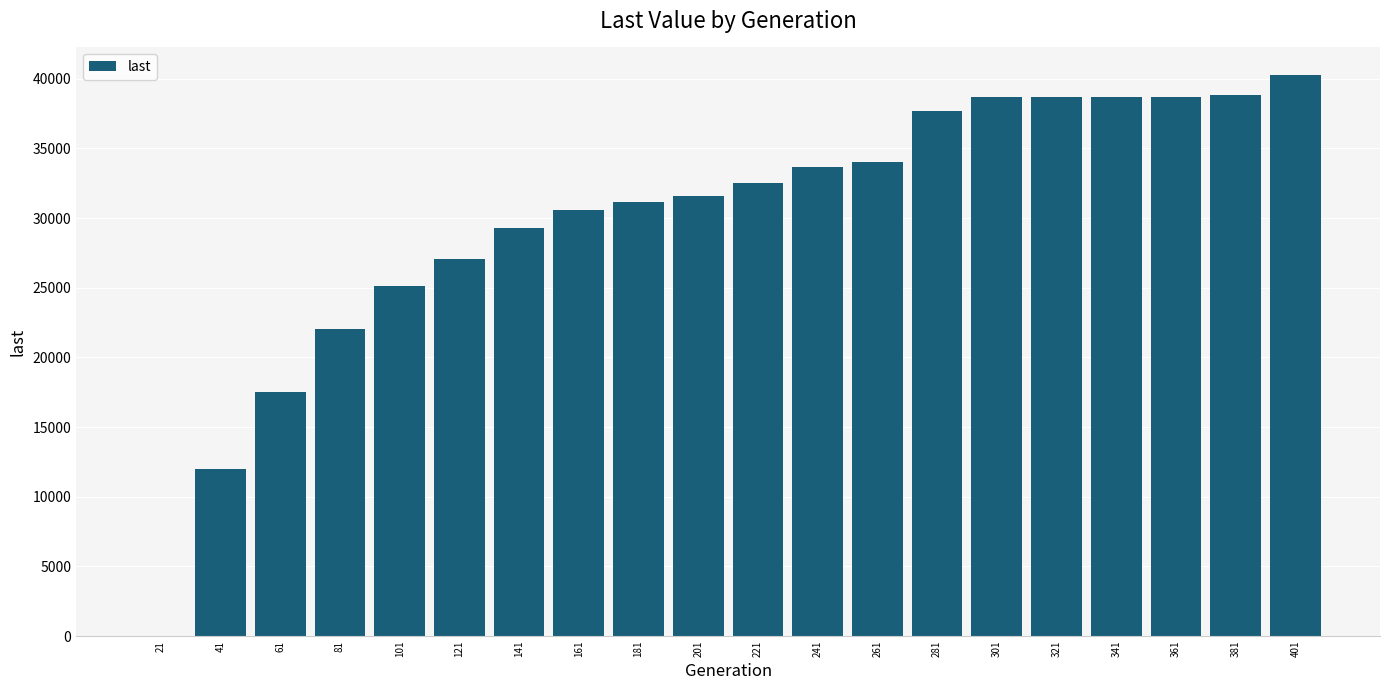

What is the maximum value shown in the chart?

40228